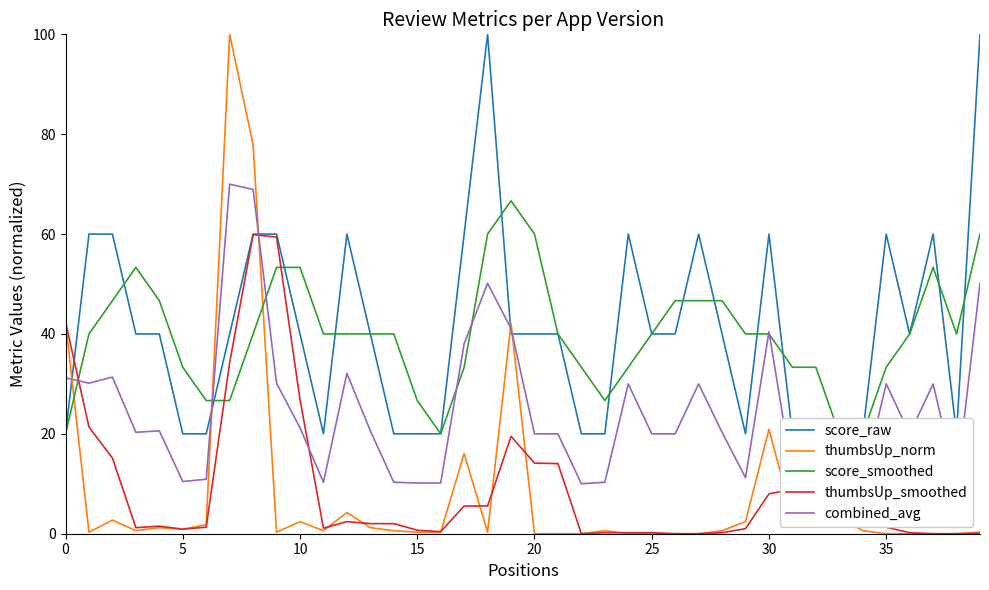

Where is thumbsUp_smoothed nearest to the value 29?

10